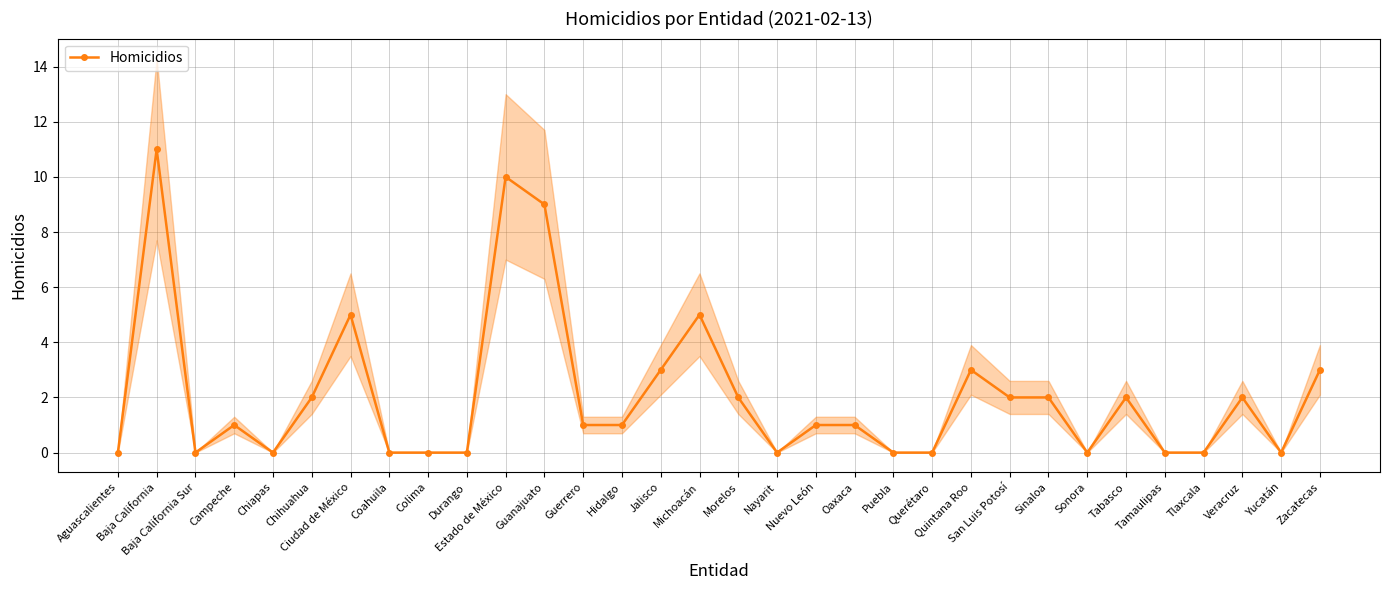

What is the difference between the values at Chihuahua and Michoacán?

3